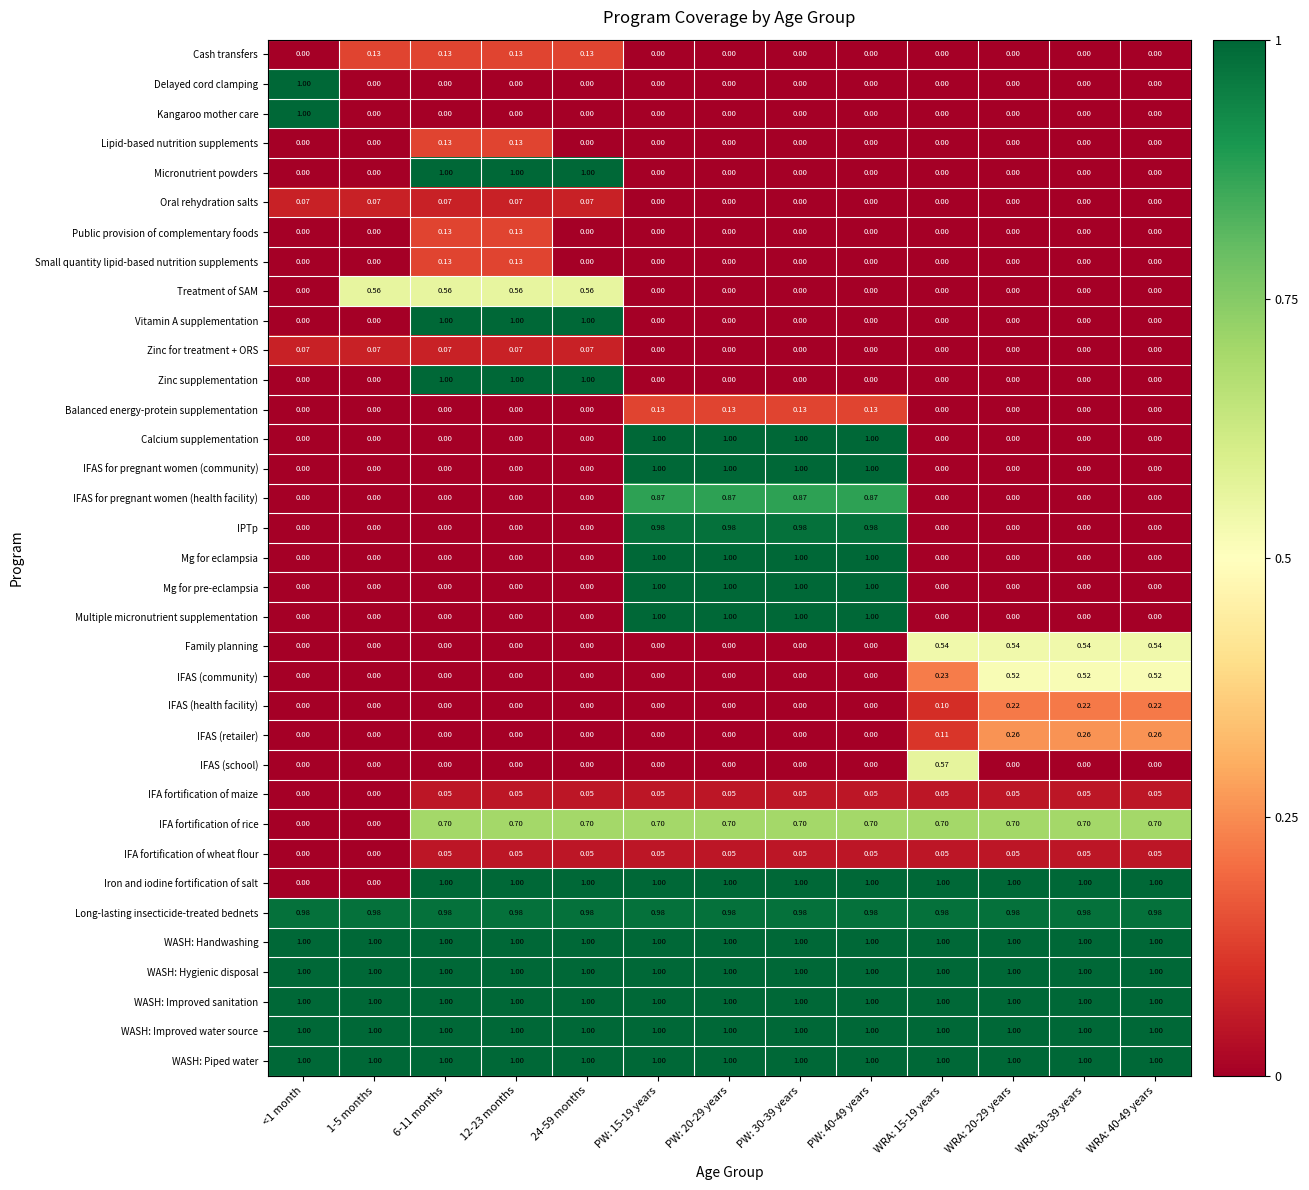

Between 1-5 months and WRA: 40-49 years, which series saw the biggest shift?

Iron and iodine fortification of salt